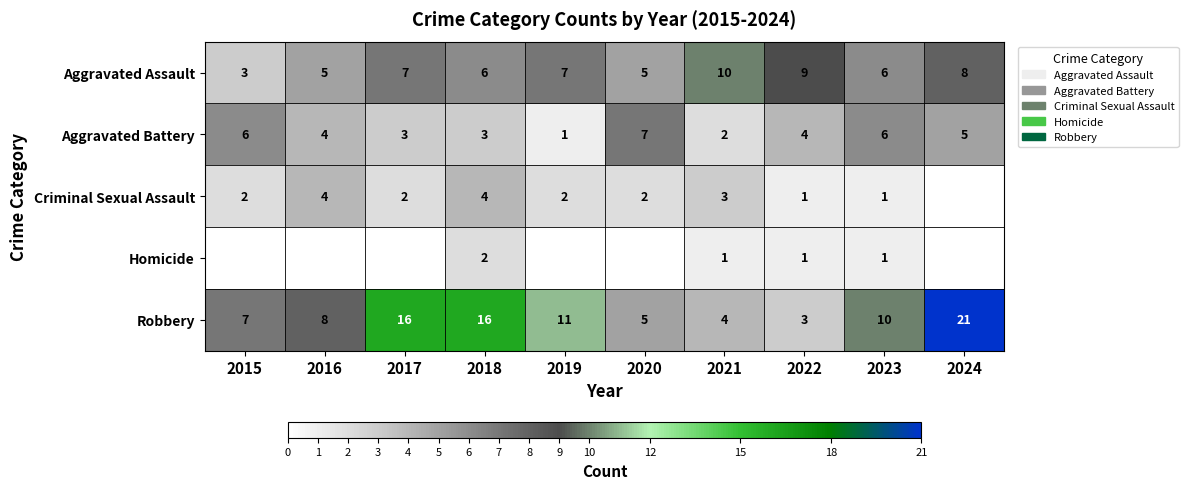

Is the value of Aggravated Assault at 2023 greater than the value of Aggravated Battery at 2018?

Yes